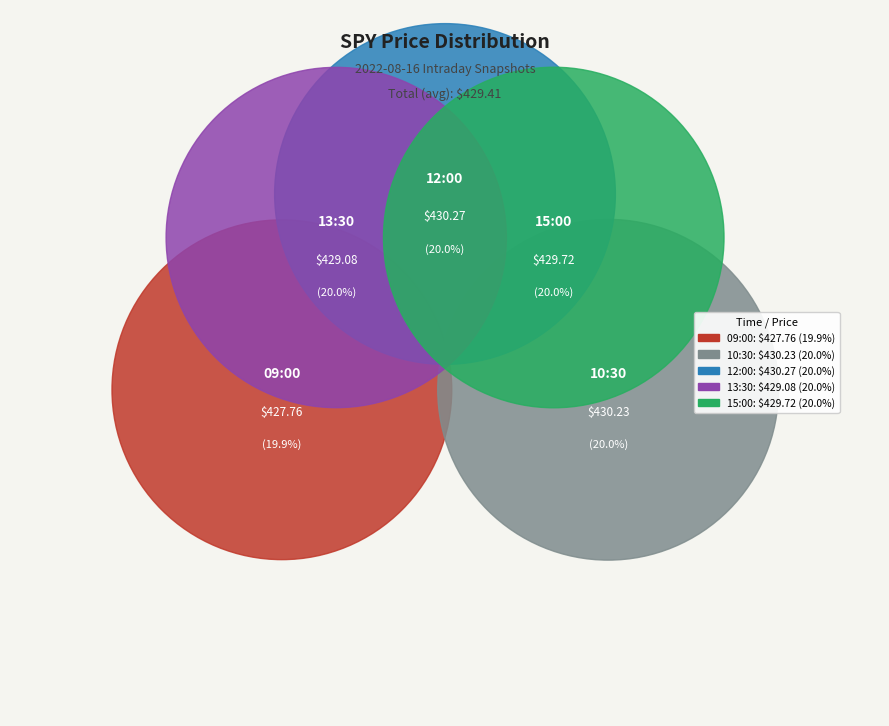

To the nearest percent, what is the combined percentage of 12:00 and 15:00?

40%